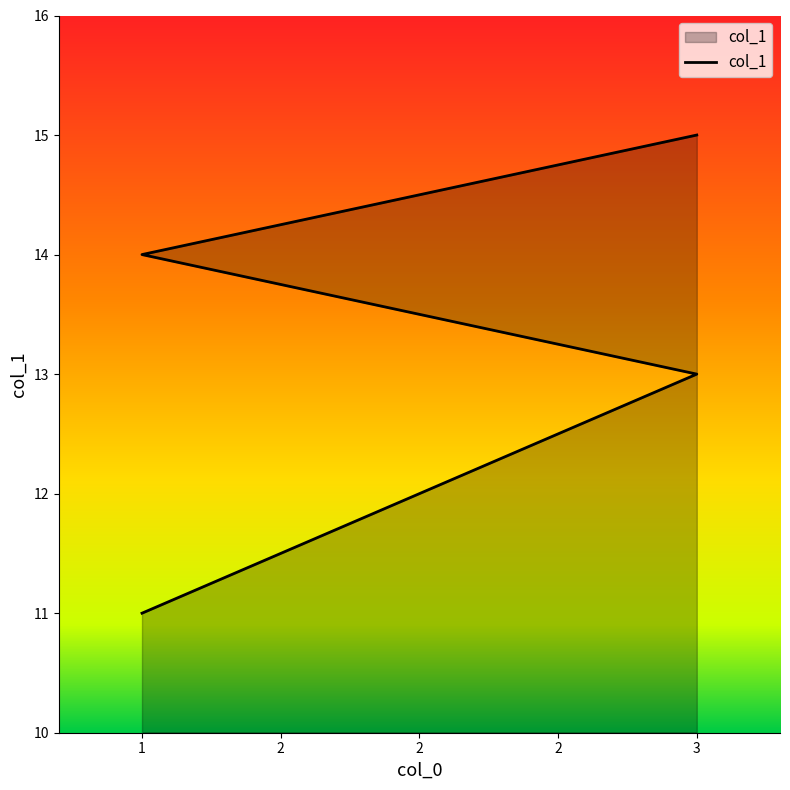

How many series are shown in this chart?

1